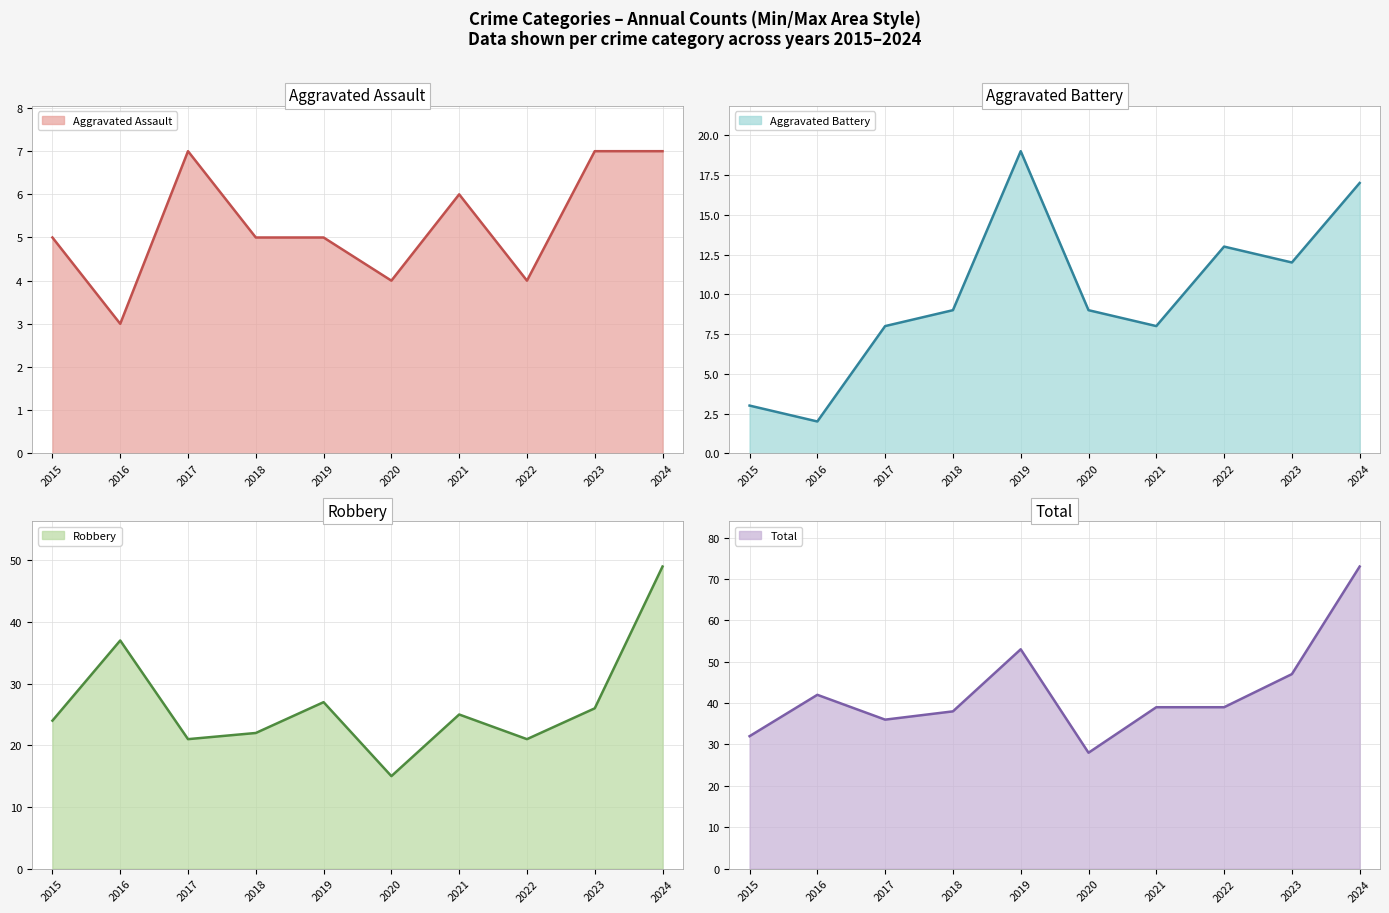

List the series in order of their peak value, lowest first.

Aggravated Assault, Aggravated Battery, Robbery, Total